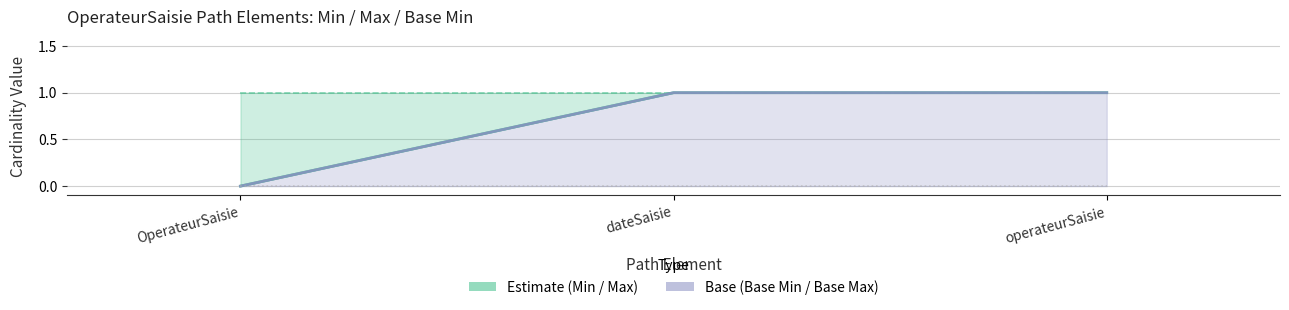

How many lines are shown in the chart?

4